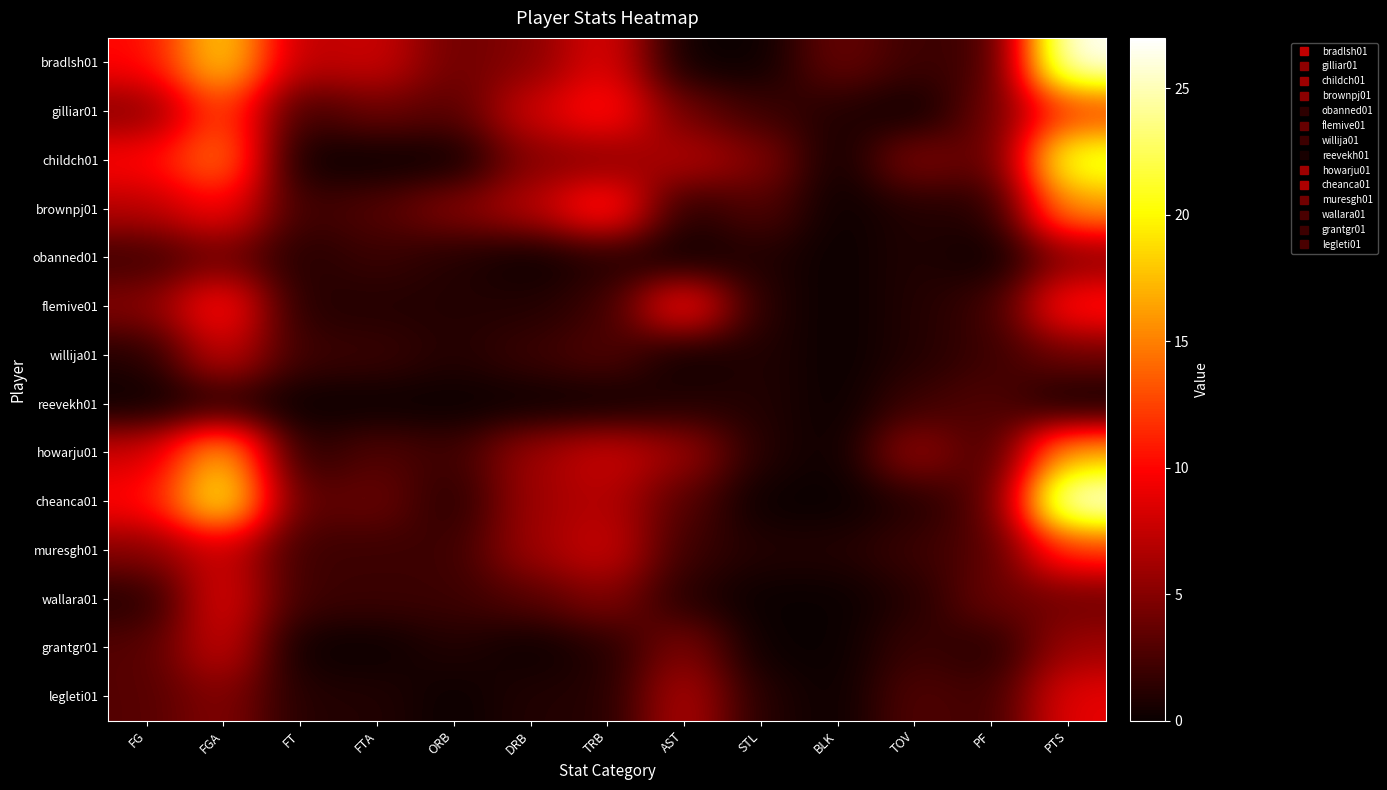

Which label corresponds to the largest value in the chart?

PTS